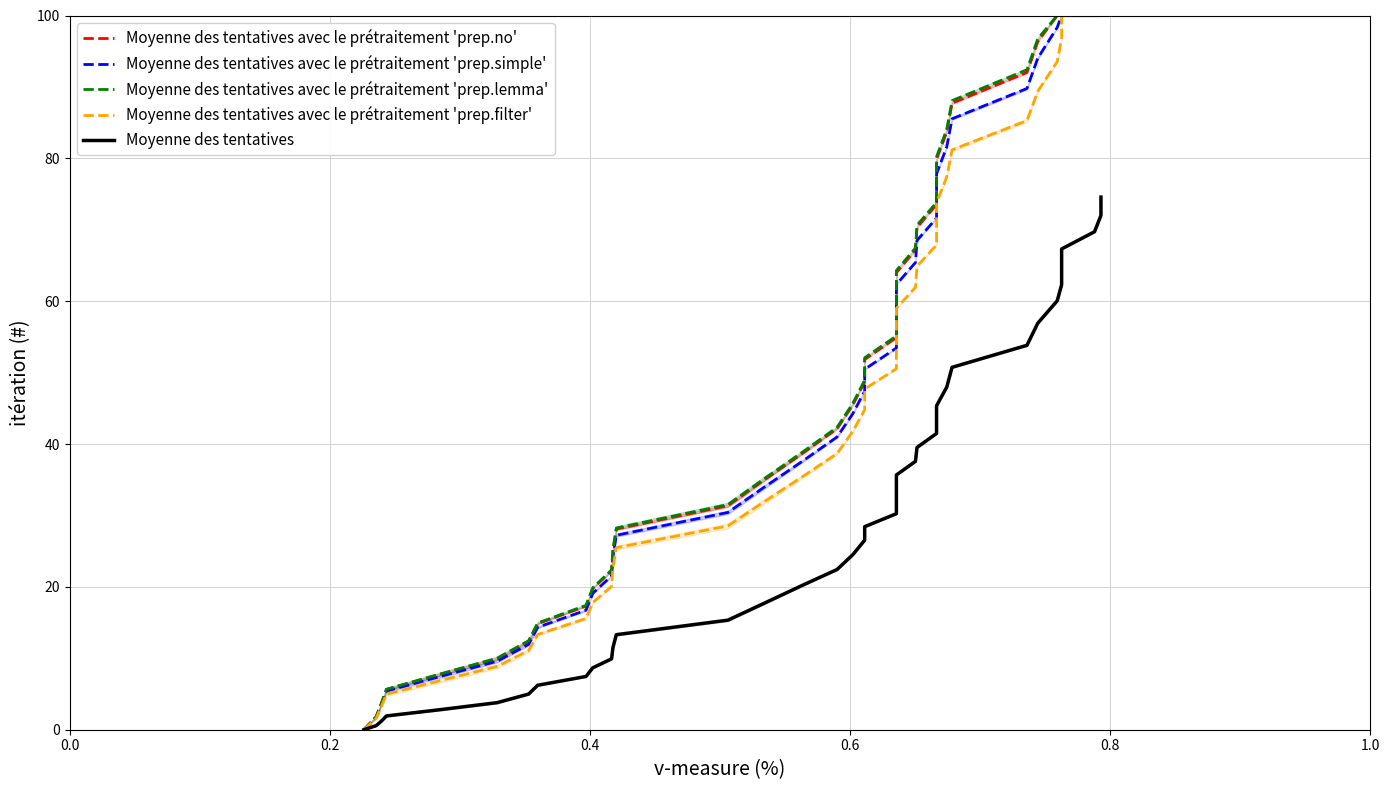

At which category is the sum across all series the highest?

39